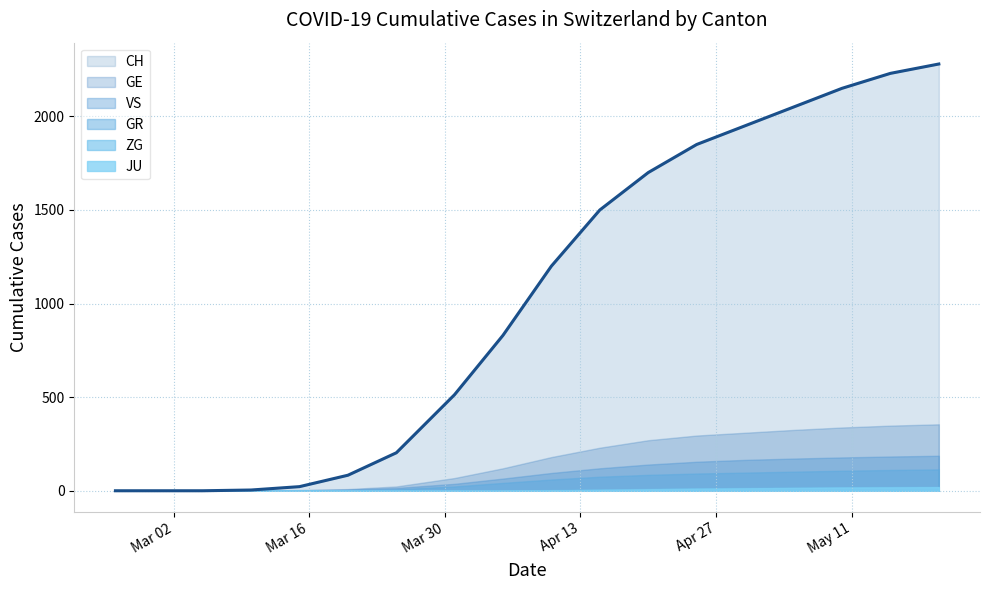

At which label does JU first exceed 2?

2020-04-15